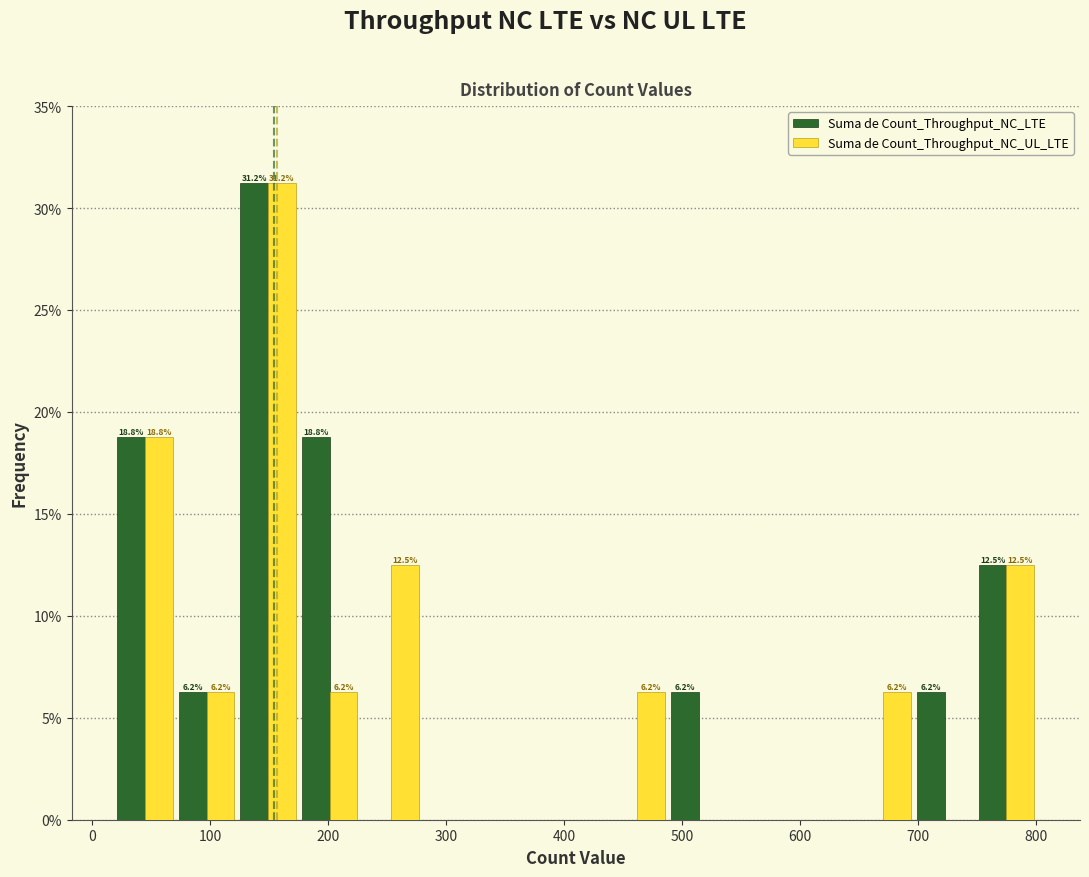

In the Suma de Count_Throughput_NC_LTE series, which range on the x-axis has the tallest bar?

120 to 180